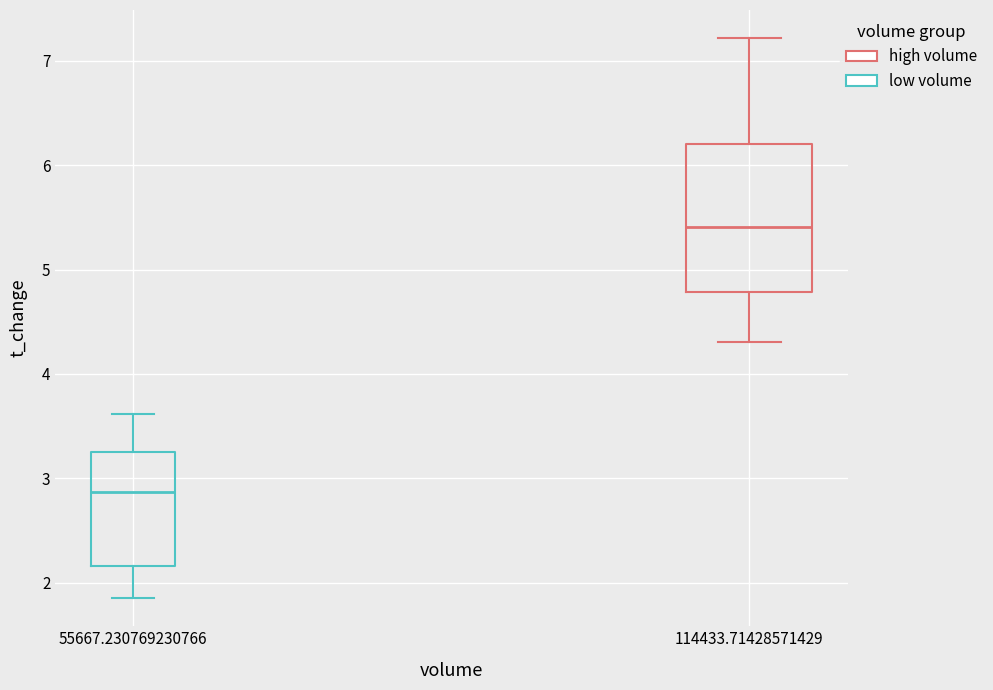

Where is the lower edge of the box at x = 55667.230769230766 on the y-axis? The values are not printed on the chart, so give them approximately, as read against the axis.

2.2